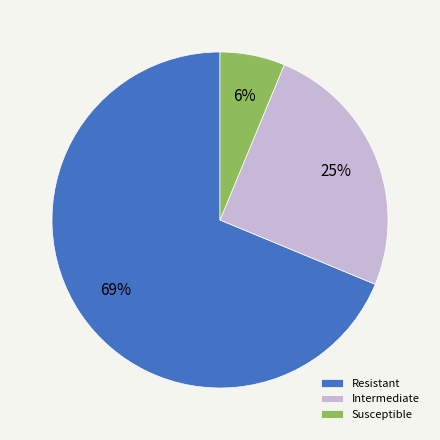

Which slice is the smallest?

Susceptible